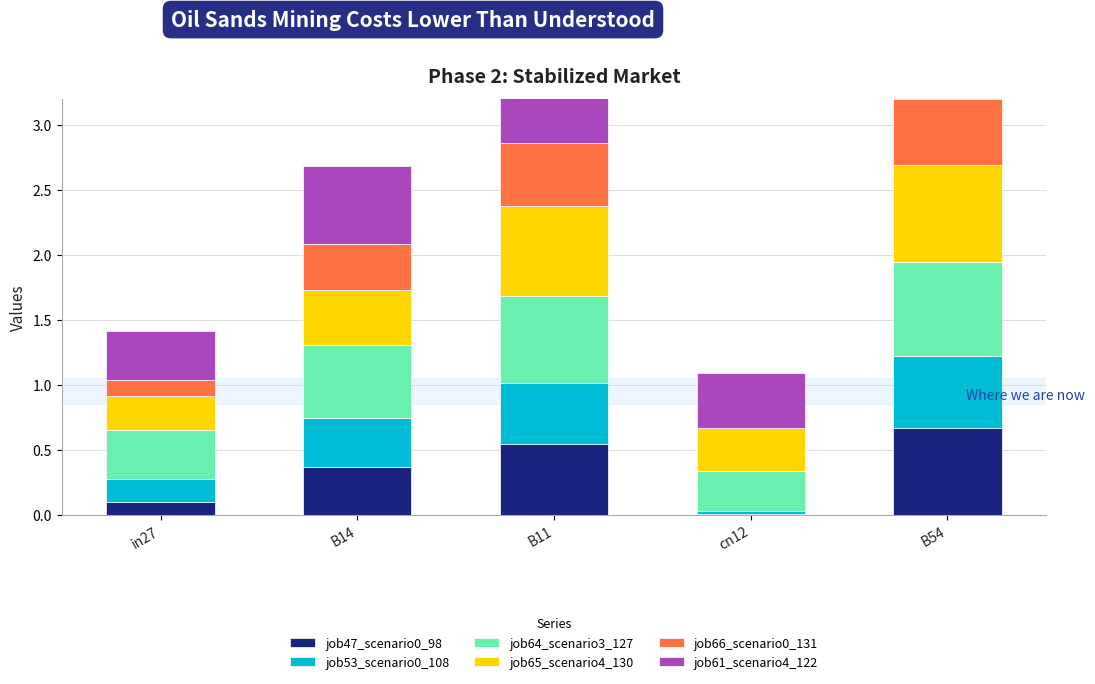

What is the label of the 4th bar from the left?

cn12